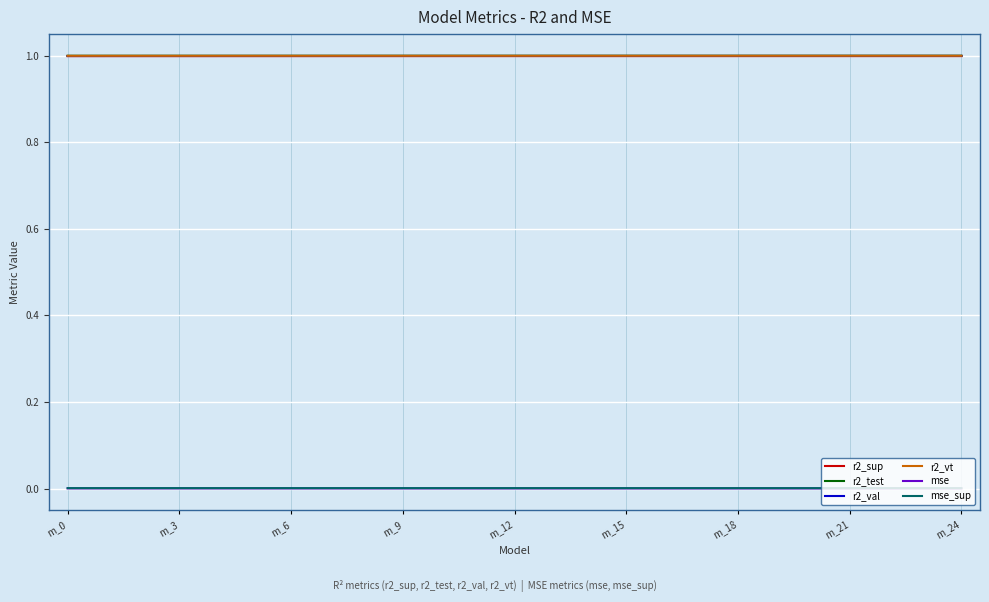

What is the sum of all r2_test values?

25.0